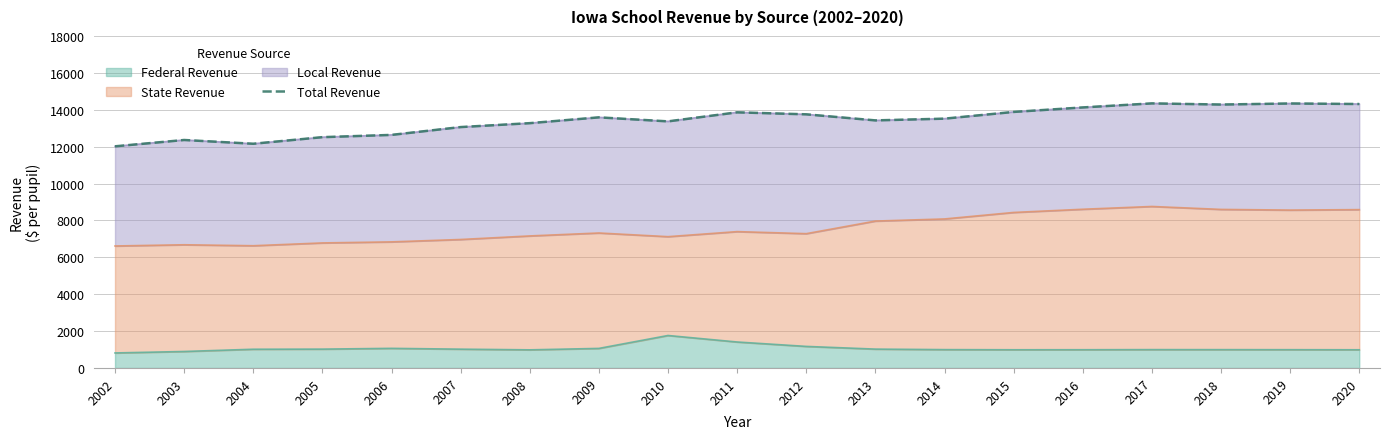

Reading left to right, transcribe all the data shown in this chart.

2002=12016.1	2003=12359.5	2004=12155.3	2005=12513.0	2006=12635.4	2007=13060.0	2008=13271.9	2009=13587.2	2010=13368.6	2011=13858.7	2012=13750.9	2013=13422.2	2014=13516.6	2015=13881.3	2016=14124.4	2017=14344.0	2018=14281.2	2019=14339.2	2020=14310.1